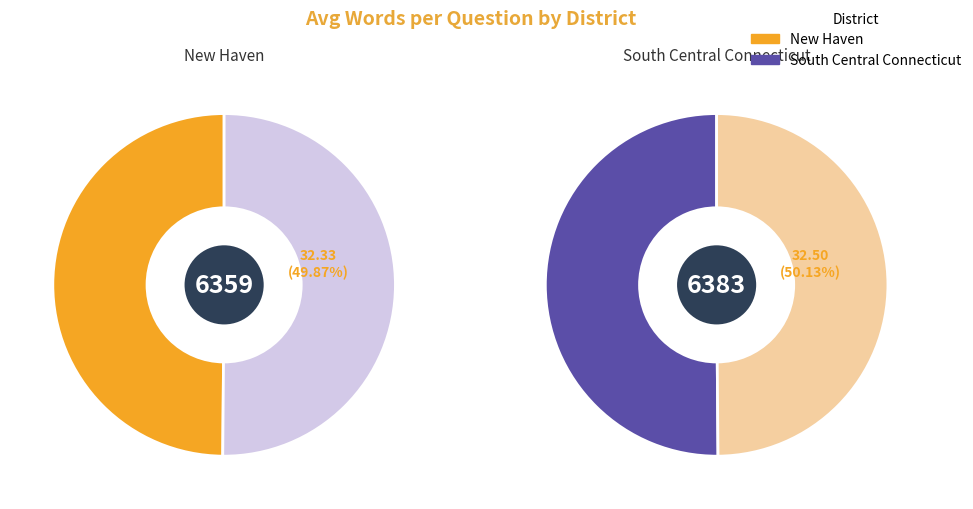

How many segments does this pie chart have?

2